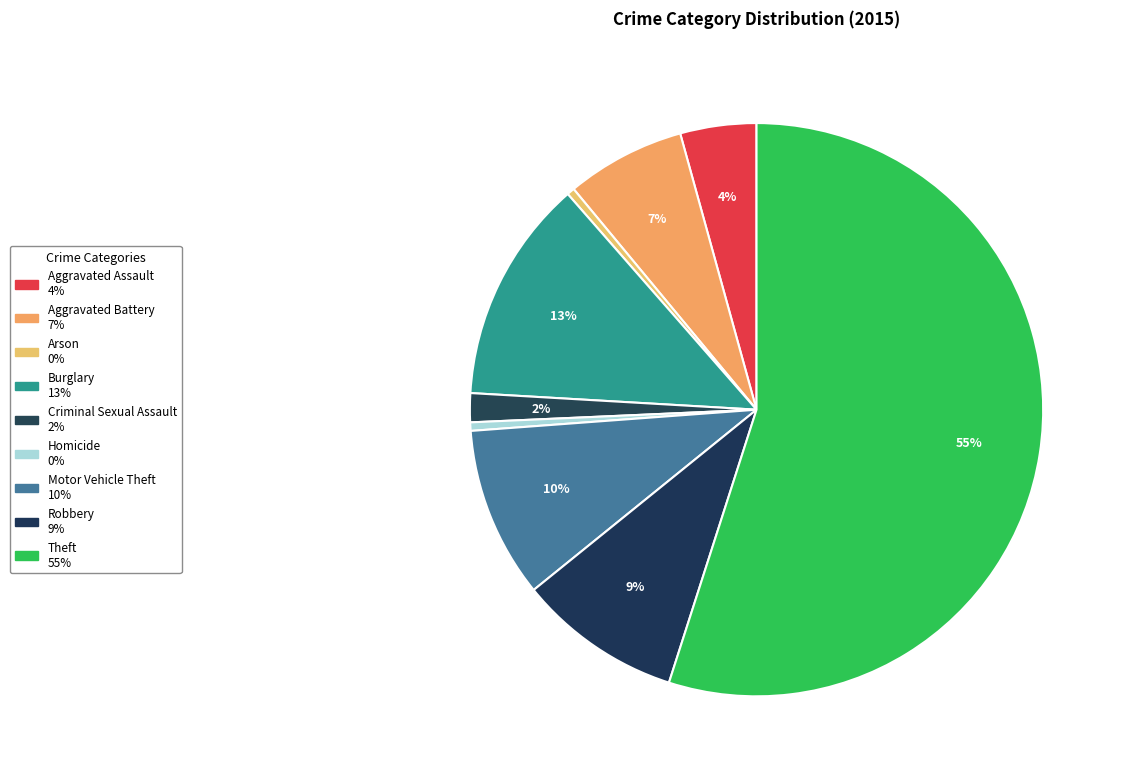

True or false: Homicide accounts for 13% of the total.

False